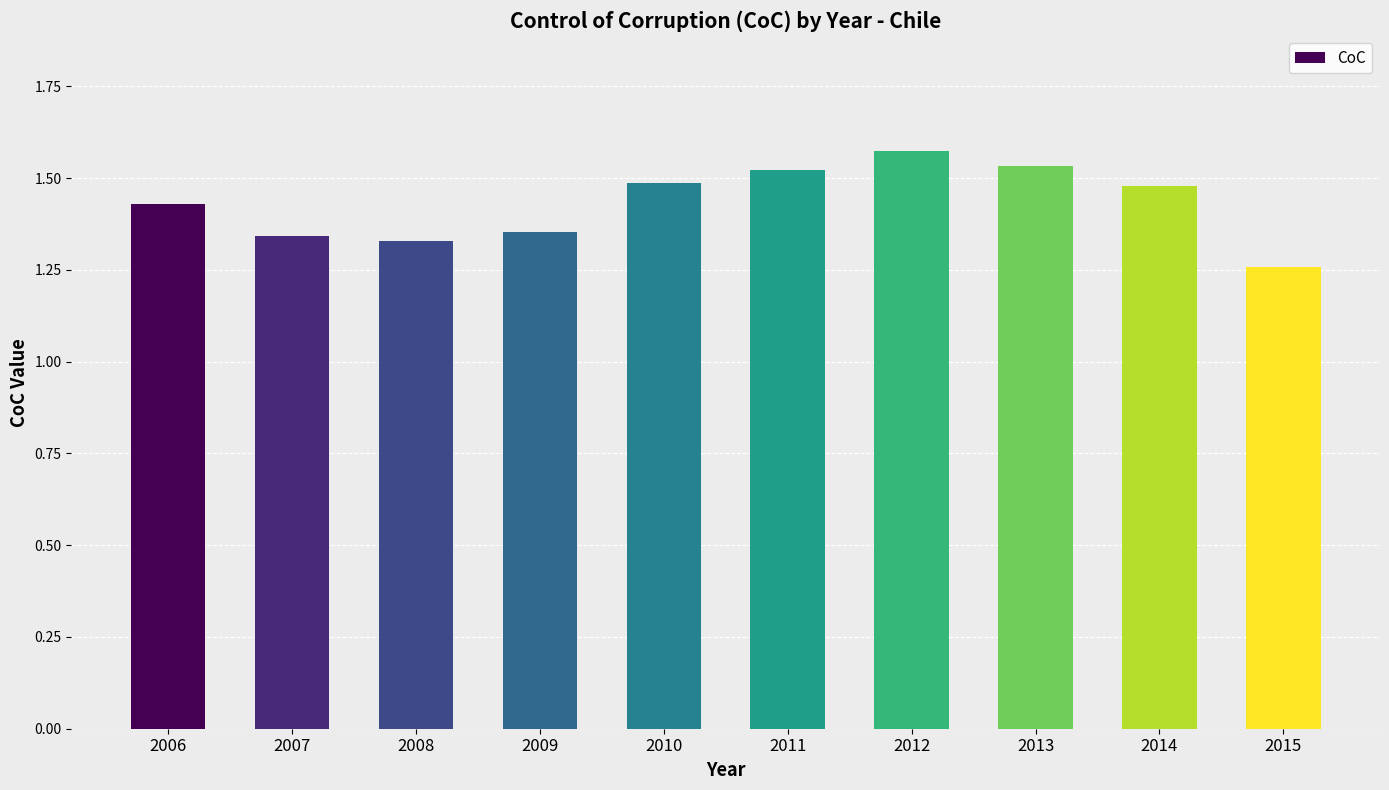

Which label corresponds to the smallest value in the chart?

2015